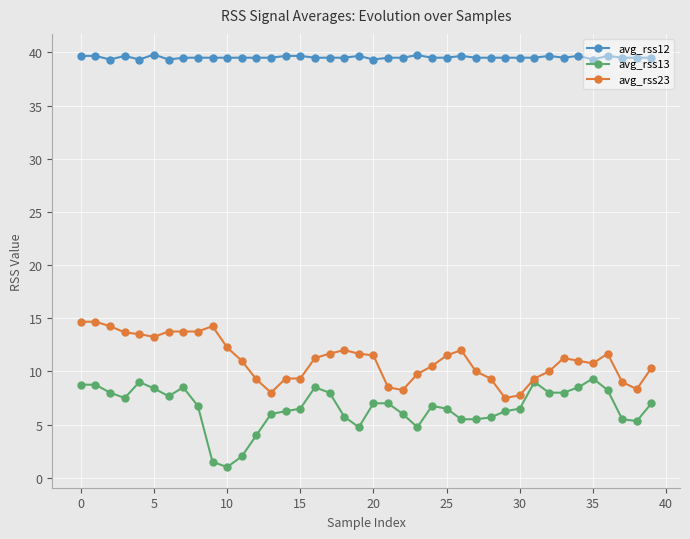

True or false: avg_rss13 and avg_rss12 cross at least once.

False